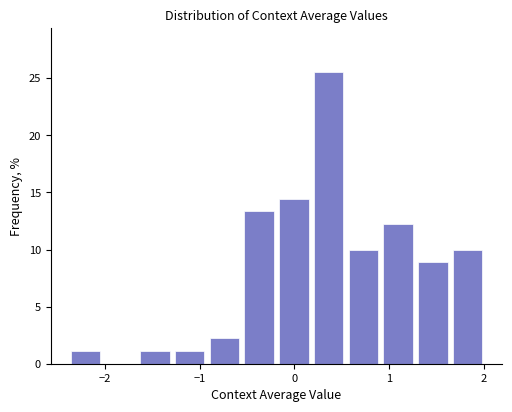

Read against the x-axis, roughly where is the centre of the tallest bar?

0.4